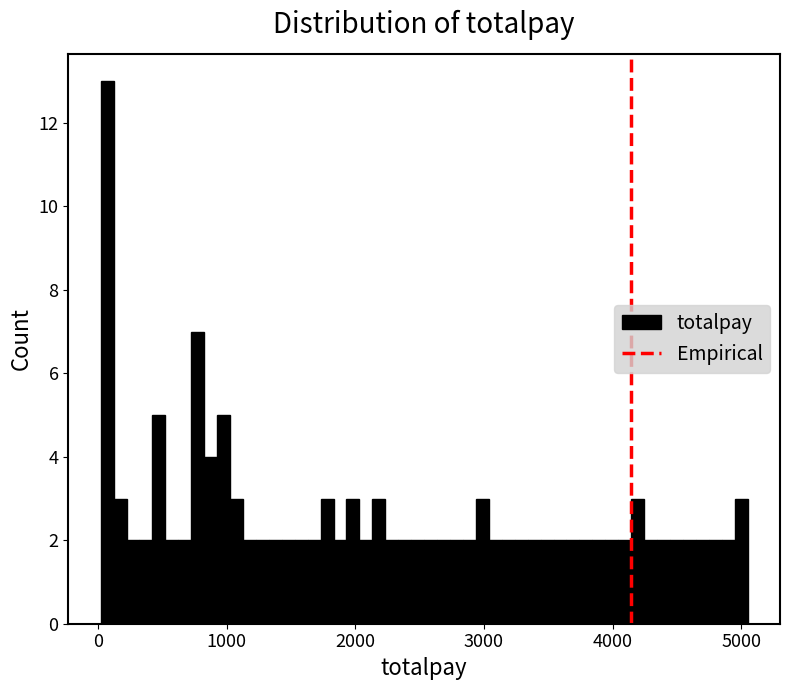

Read against the x-axis, roughly where is the centre of the tallest bar?

100